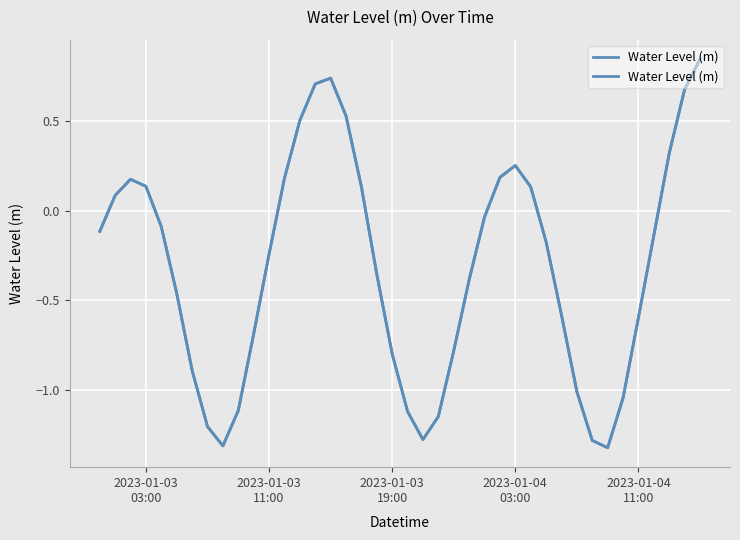

What is the sum of all values?

-12.6